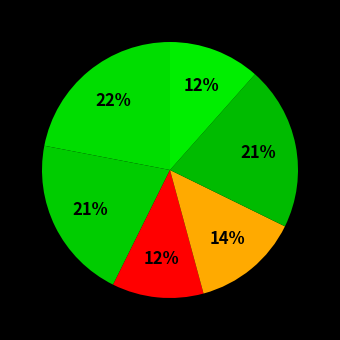

Is there any slice that represents more than half of the pie?

No